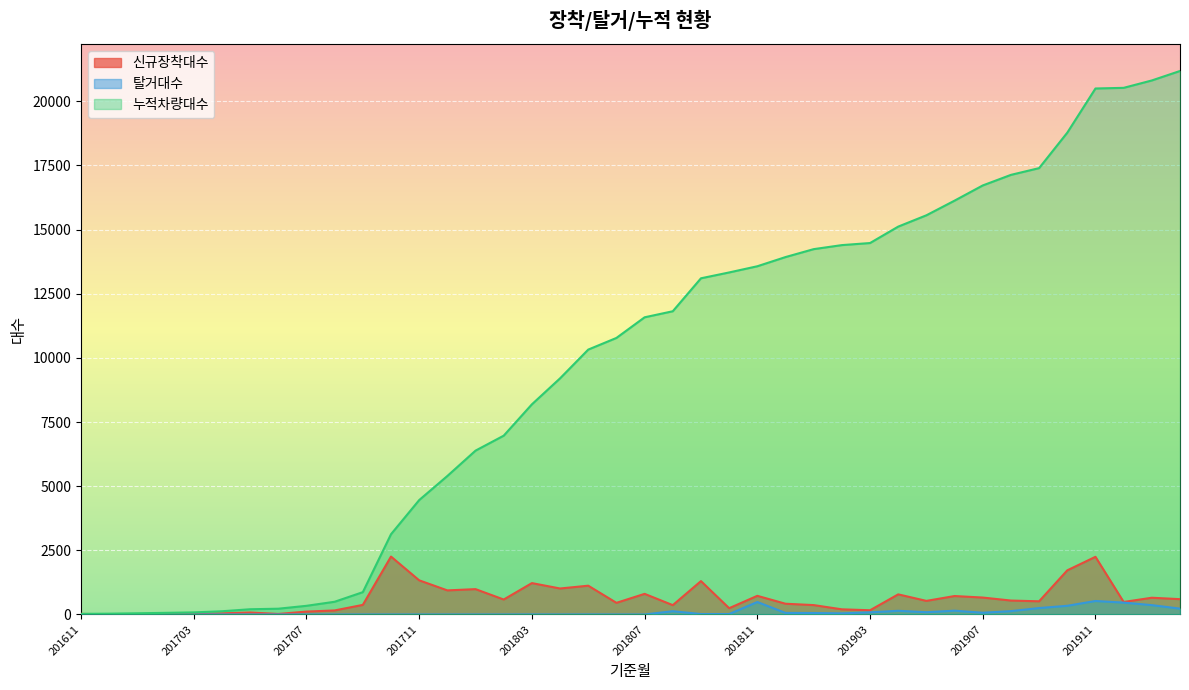

True or false: 탈거대수 has more than 1 points higher than both neighbors.

True